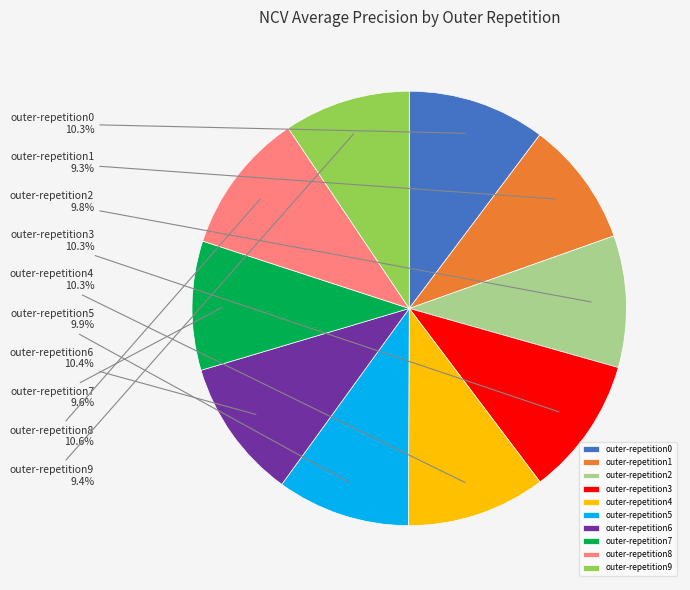

To the nearest percent, what is the average slice percentage?

10%